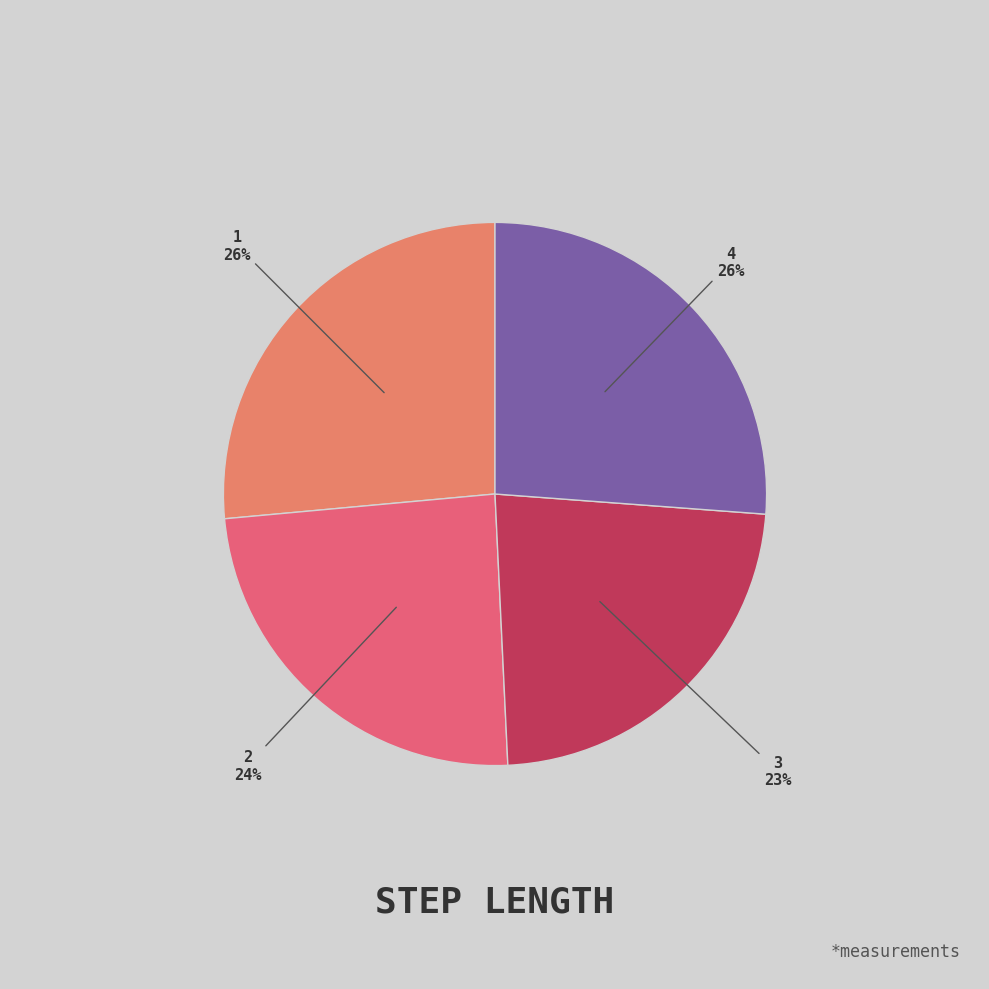

Which slice is the smallest?

3